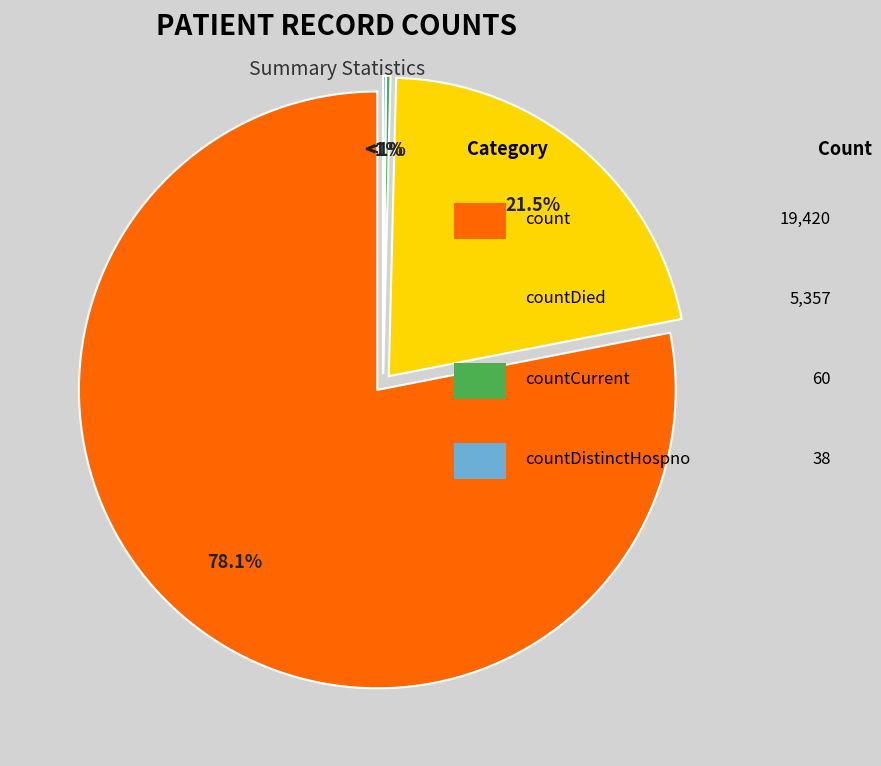

Do countDistinctHospno and countDied together represent more than half of the pie?

No